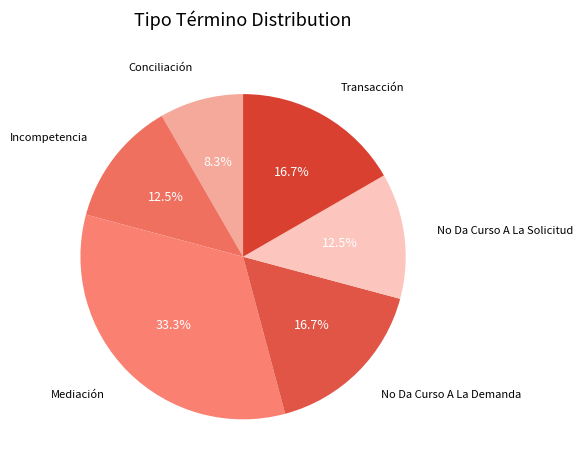

Rank the categories by value from highest to lowest.

Mediación, No Da Curso A La Demanda, Transacción, Incompetencia, No Da Curso A La Solicitud, Conciliación